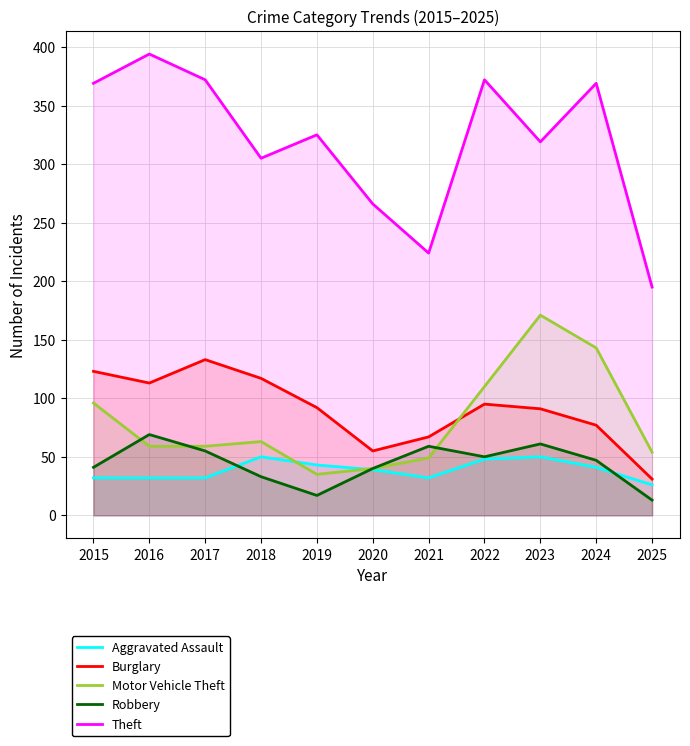

What is the total value across all series at 2022?

675